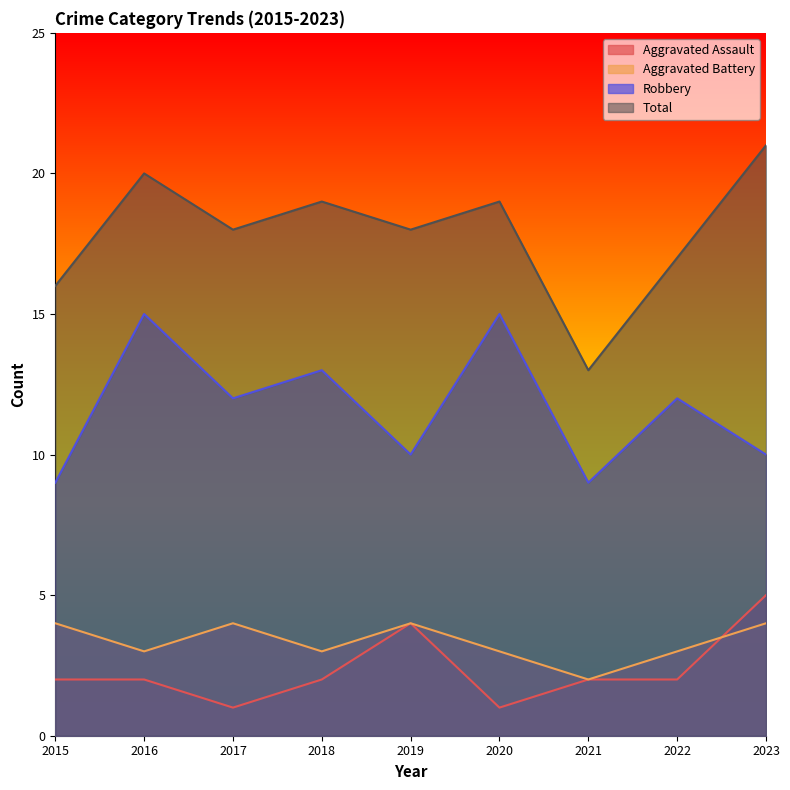

At which category does Robbery reach its first local peak?

2016